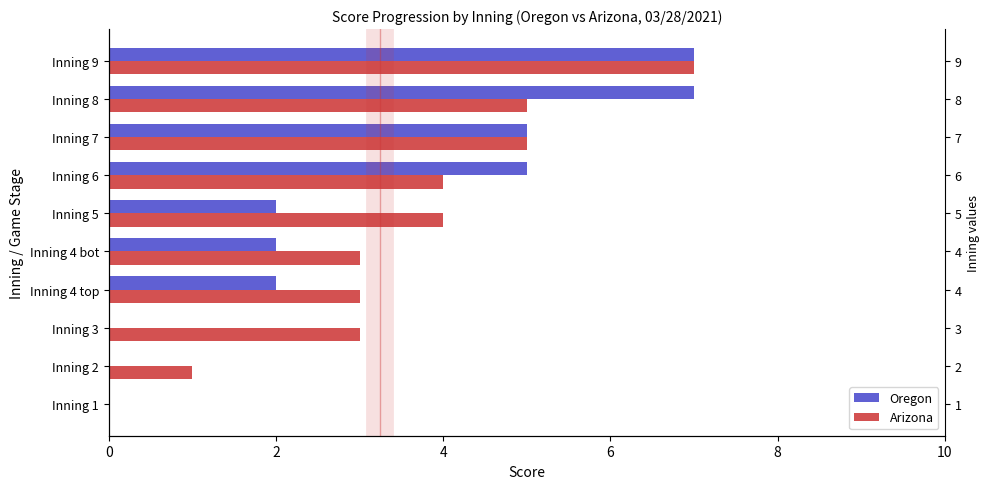

At which category is the sum across all series the highest?

Inning 9